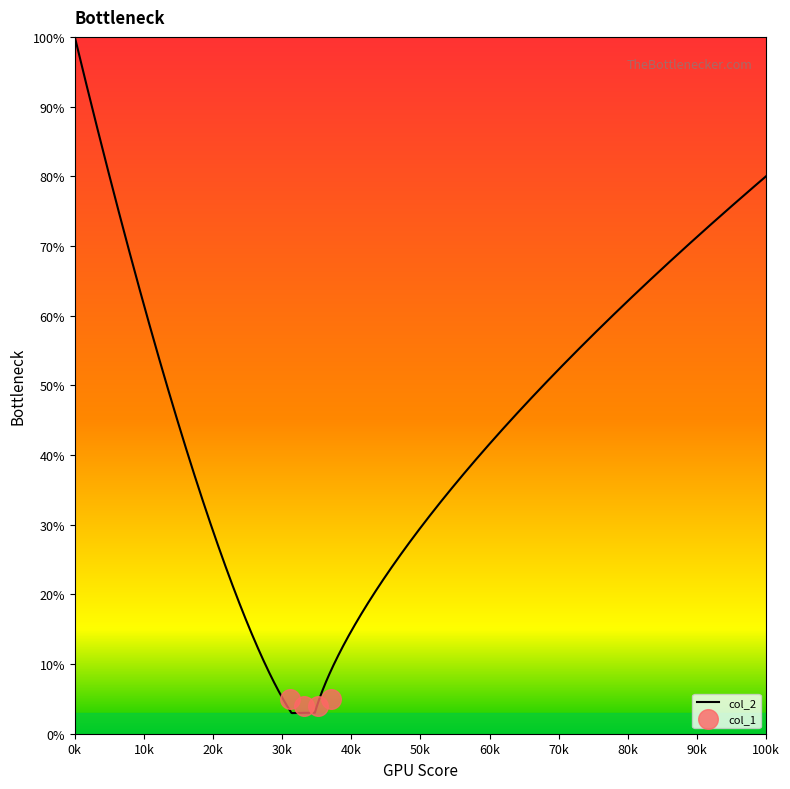

What is the lowest value of the col_2 series?

3.0